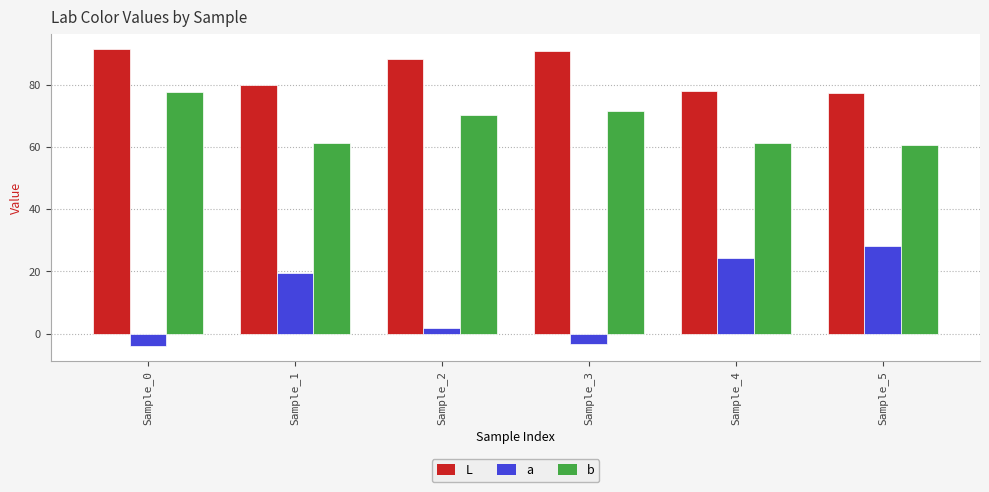

How many bars are there in total?

18